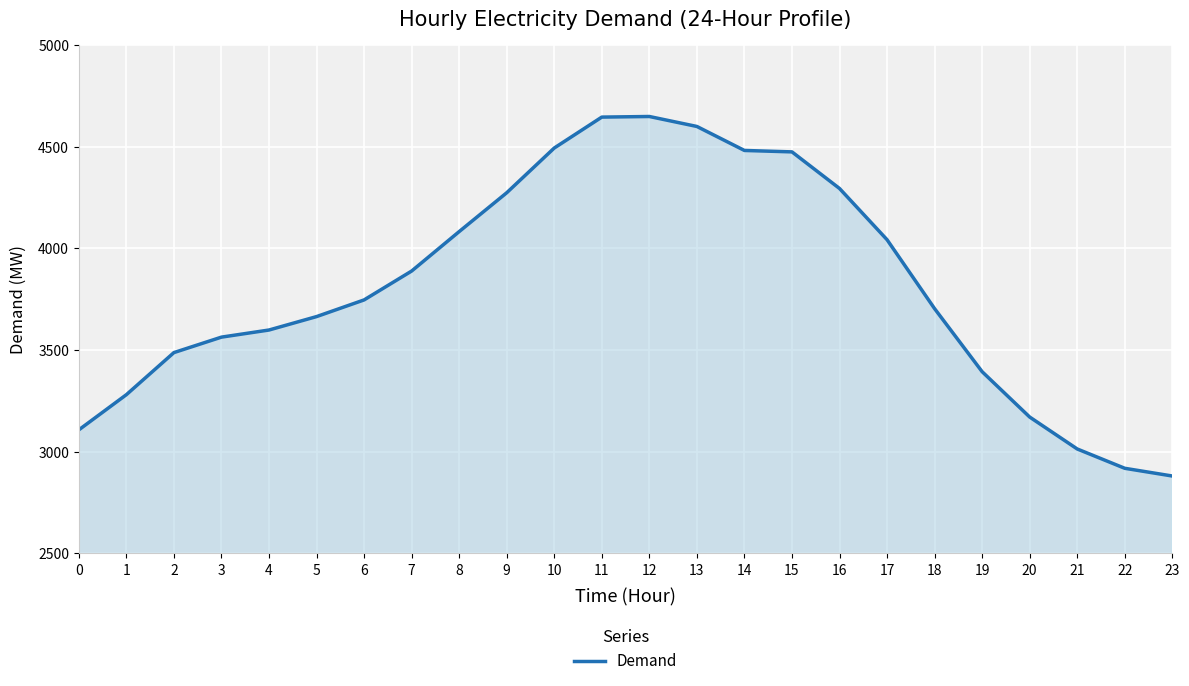

Is it true that the value at 13 is 1172?

False